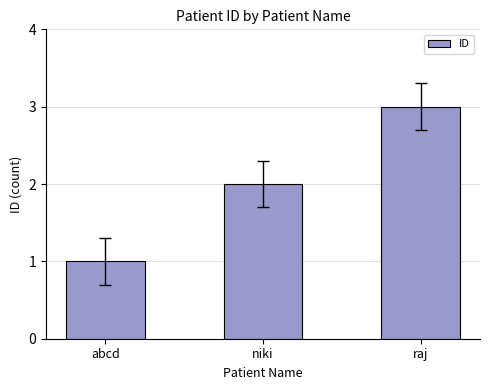

How many values are below 2?

1